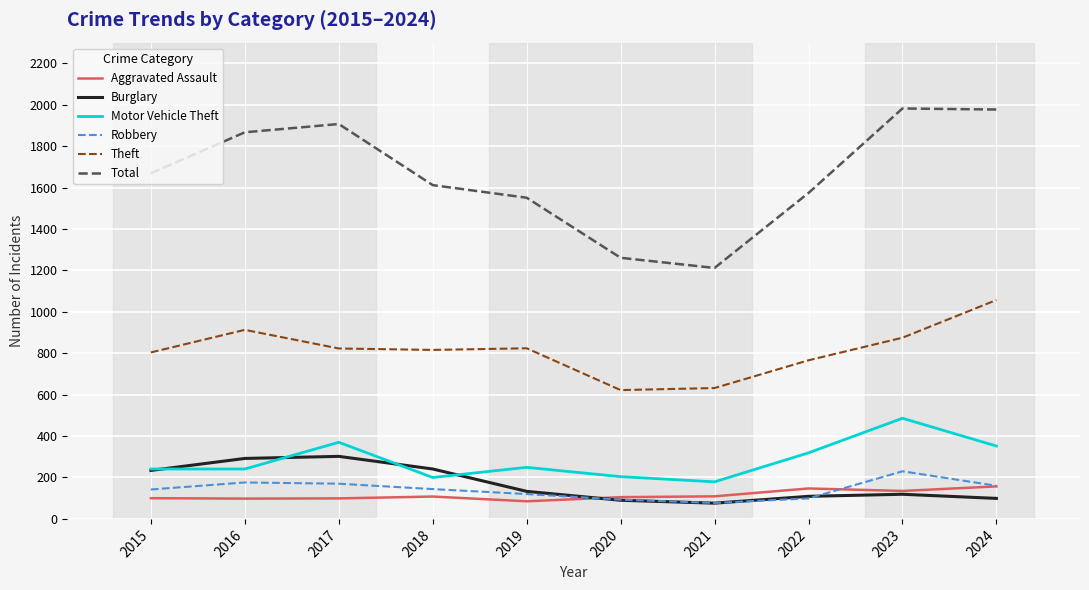

What is the minimum value shown in the chart?

76